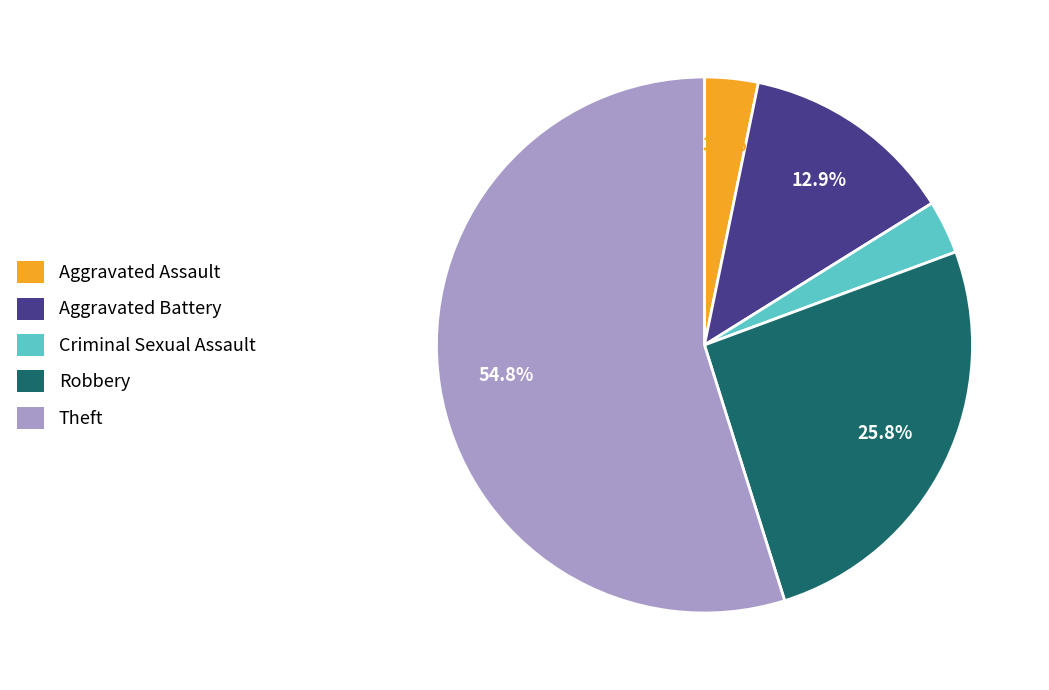

To the nearest percent, what is the difference between the largest and smallest slice percentages?

52%